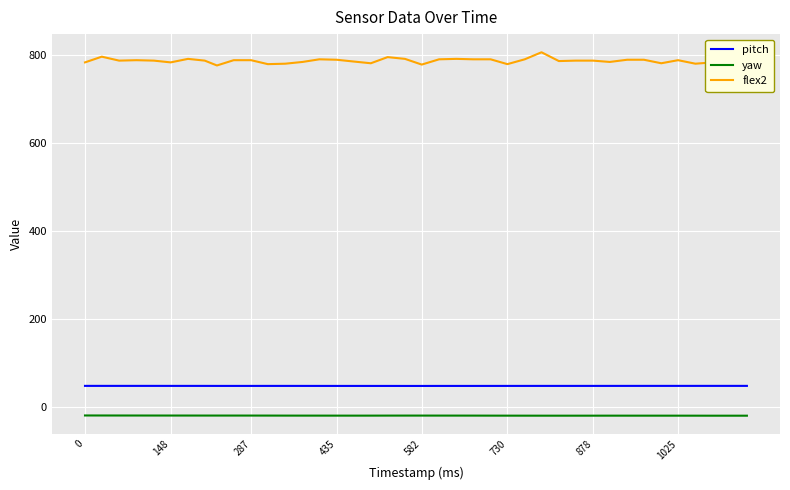

Which series has the largest range (max minus min)?

flex2